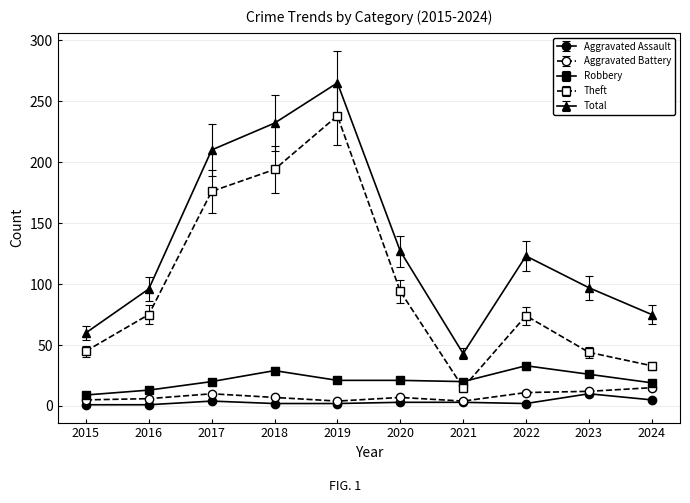

Which label corresponds to the largest value in the chart?

2019